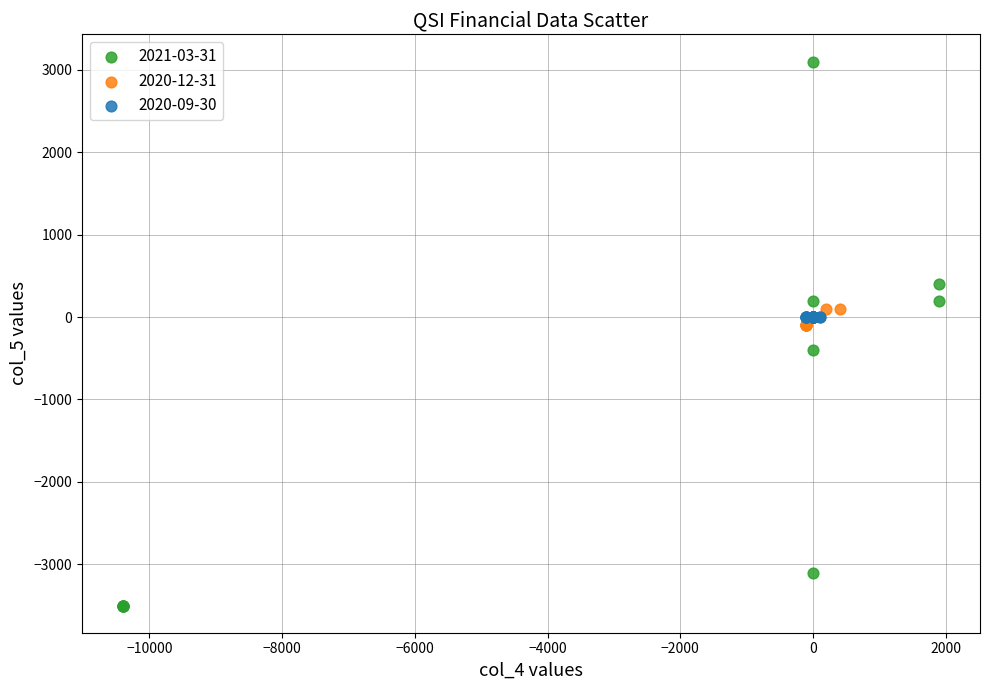

What are all the series names shown in the legend?

2021-03-31, 2020-12-31, 2020-09-30